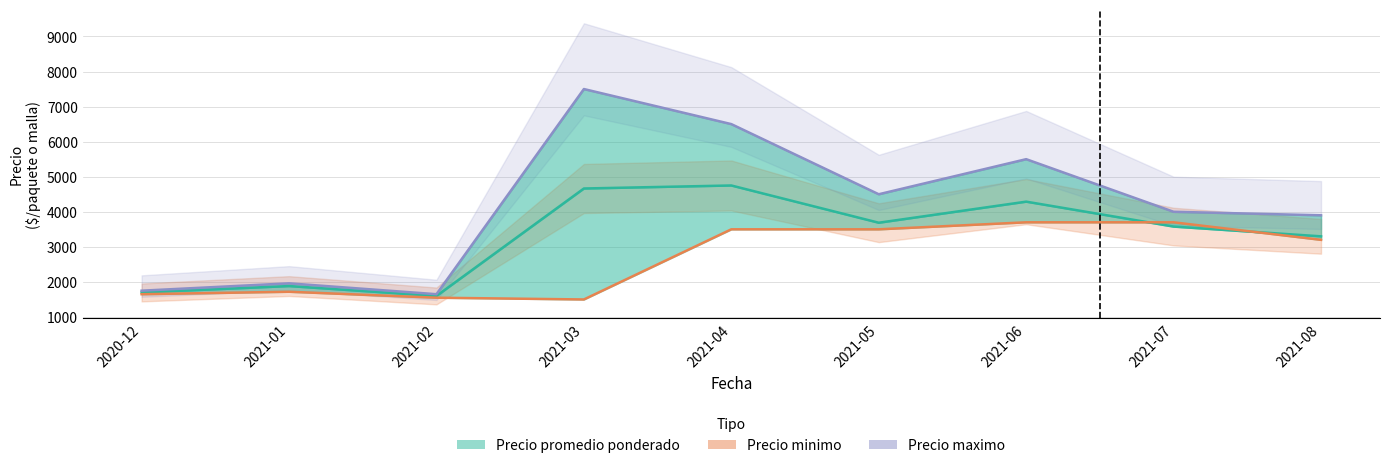

Which series has the widest spread of values?

Precio maximo